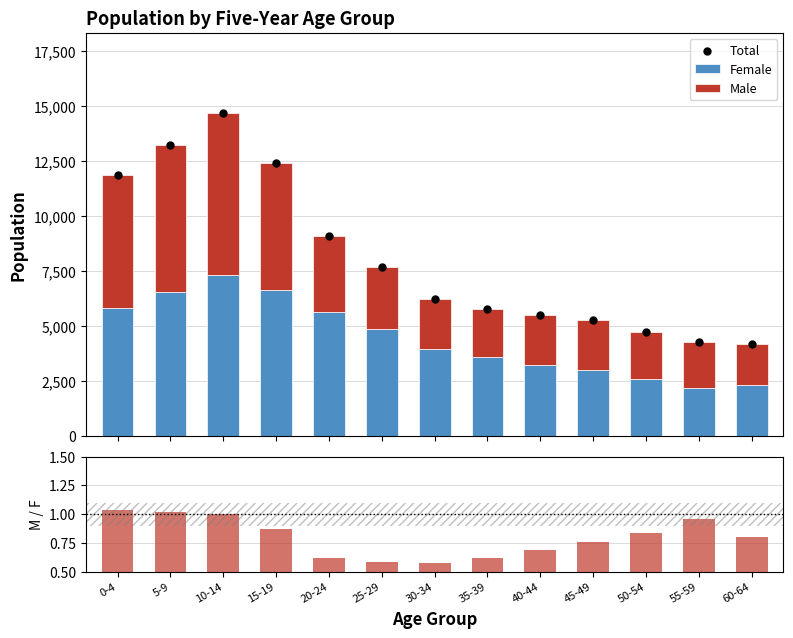

At which category is the sum across all series the highest?

10-14